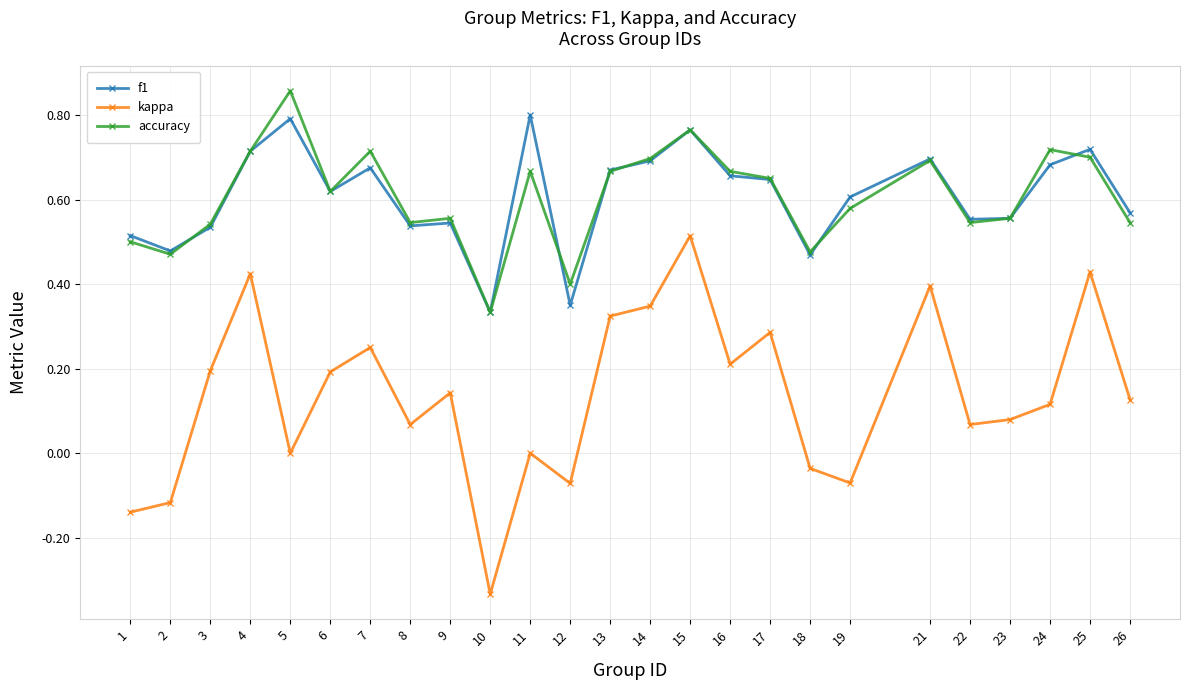

At which label does kappa reach its minimum?

10